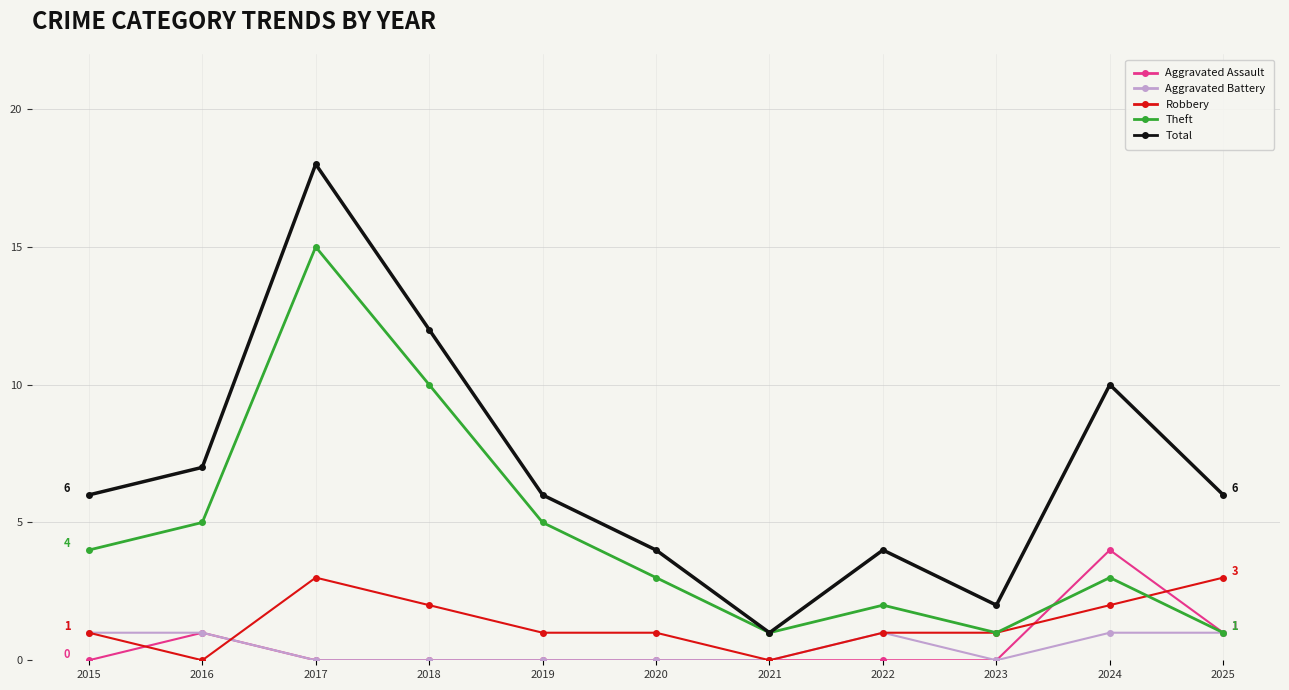

The value of Total at 2019 is 9. True or false?

False